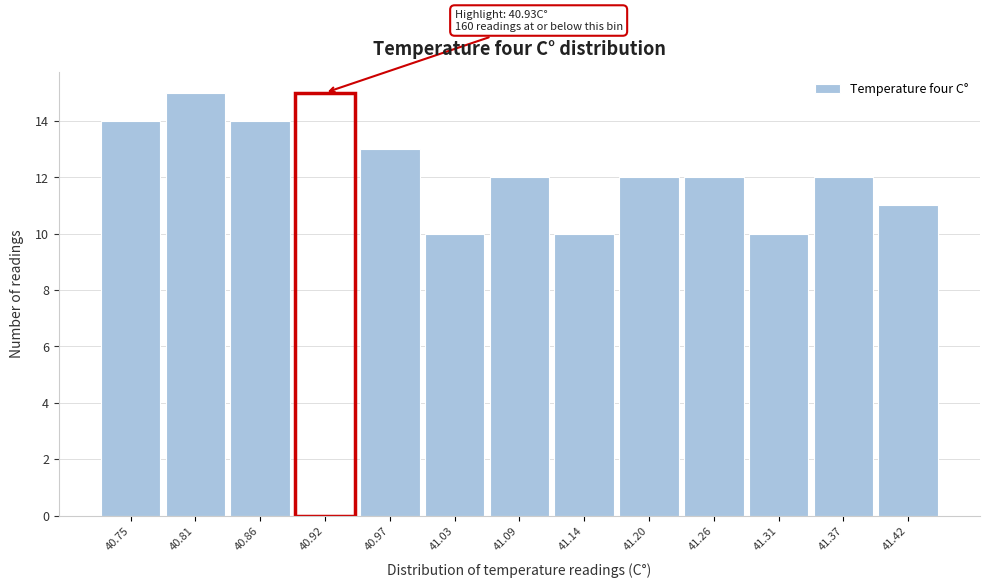

Reading right to left, what are all the values shown in this chart?

41.42=11	41.37=12	41.31=10	41.26=12	41.20=12	41.14=10	41.09=12	41.03=10	40.97=13	40.92=15	40.86=14	40.81=15	40.75=14